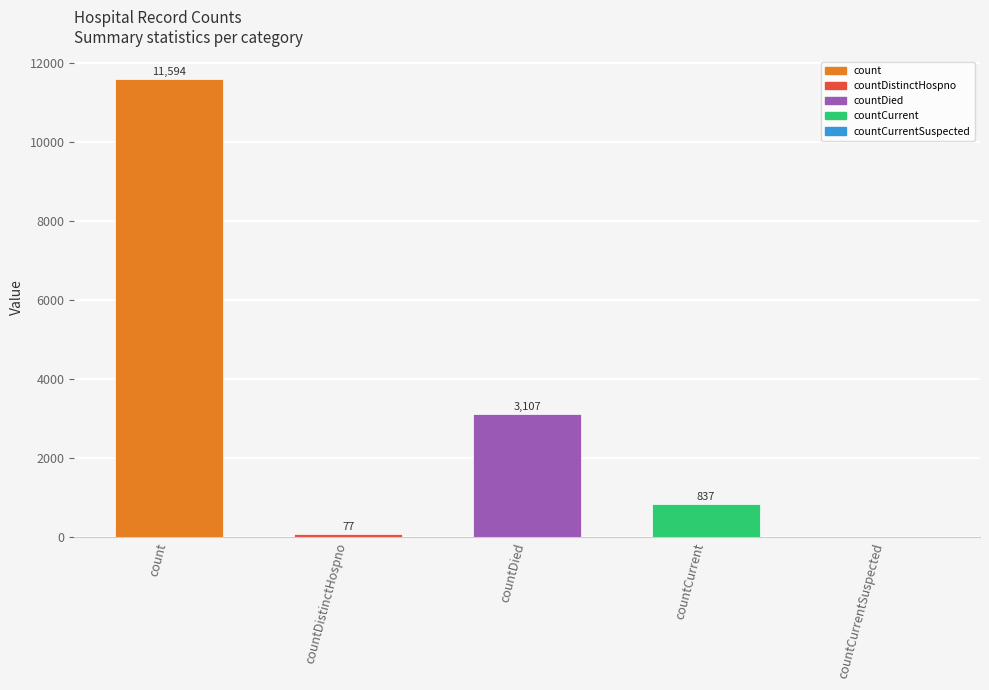

How many positive values are there?

4